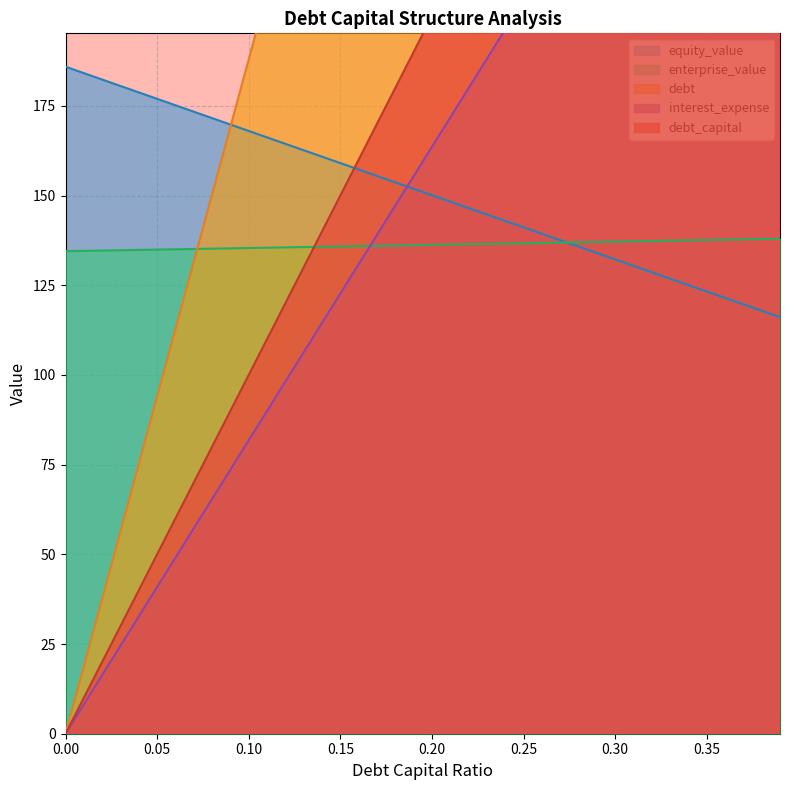

What is the value of the enterprise_value point at the 7th from the left?

135.0